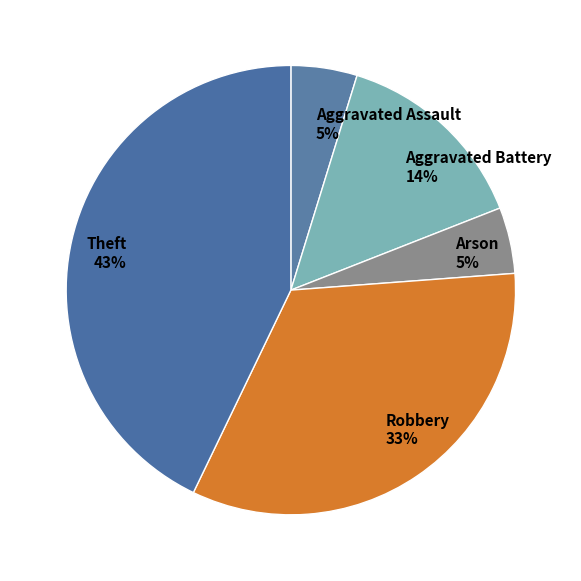

Combined, do Aggravated Battery and Aggravated Assault account for over 50%?

No